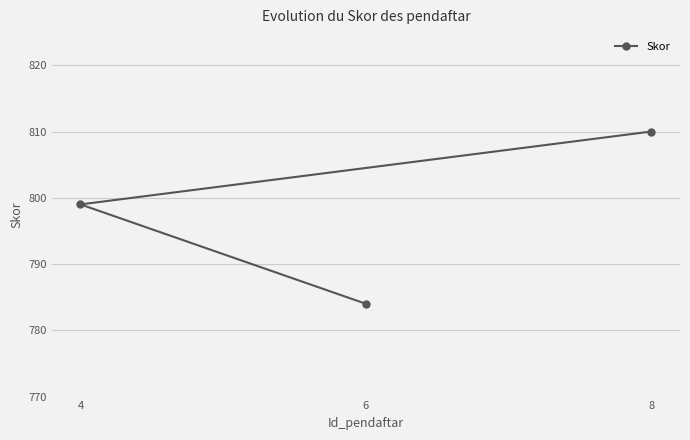

Does the chart display data point markers on the line(s)?

Yes